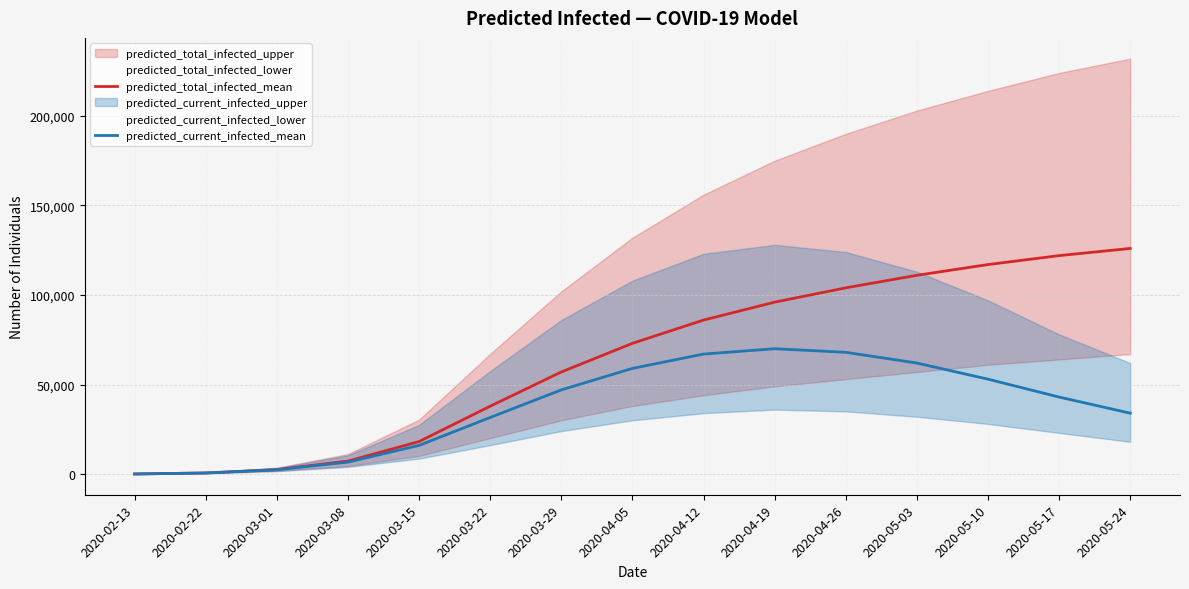

What is the difference between the predicted_current_infected_mean values at 2020-02-13 and 2020-05-03?

61950